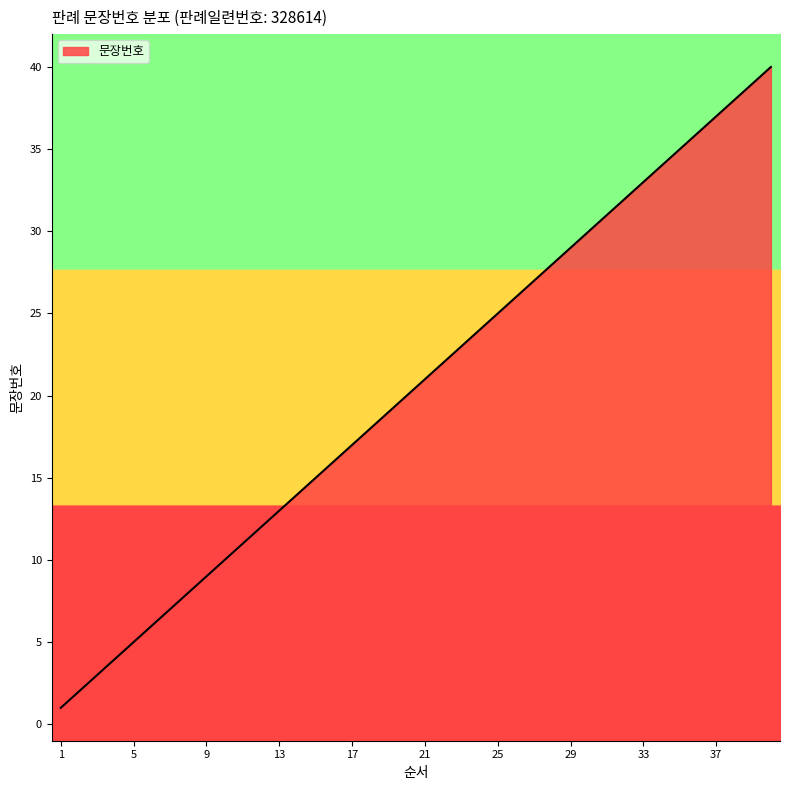

How many series are shown in this chart?

1